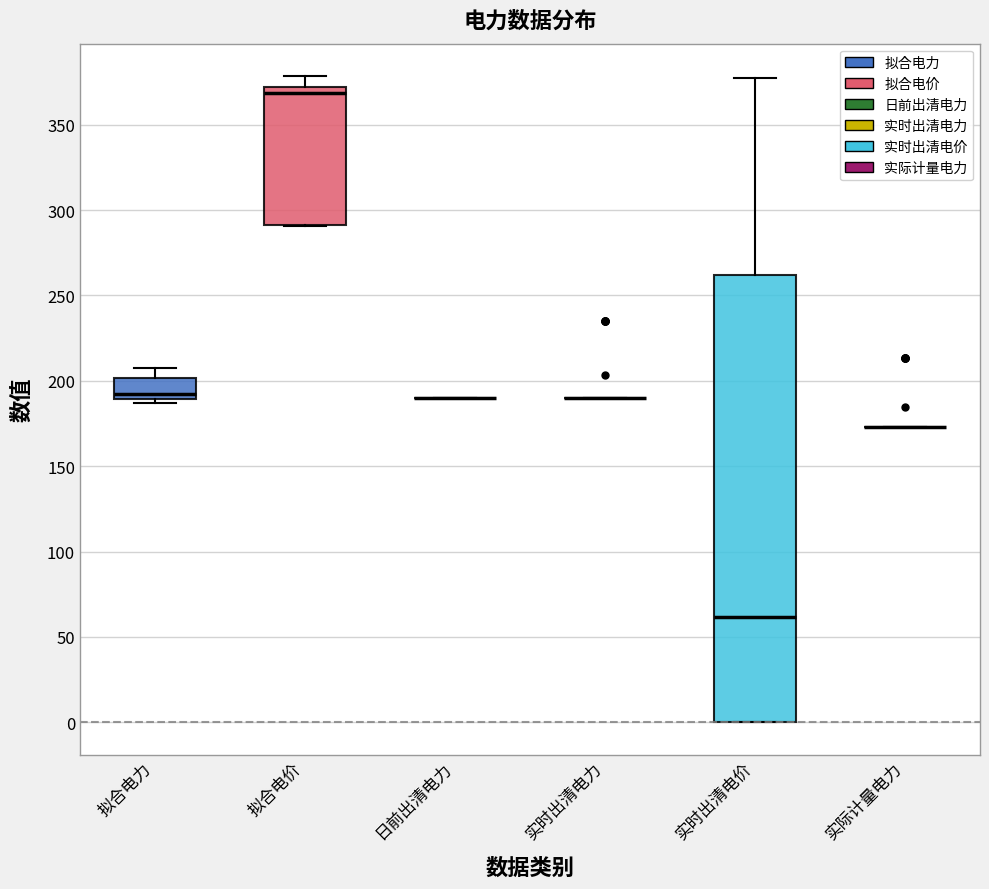

Reading left to right, read every box against the y-axis: the position of its median line, the range the box covers, and the ends of its whiskers. The values are not printed on the chart, so give them approximately, as read against the axis.

拟合电力: median 190 (just above the box's lower edge), box 190 to 200, whiskers 185 to 205
拟合电价: median 370 (just below the box's upper edge), box 290 to 370, whiskers 290 to 380
日前出清电力: box collapsed to a line at 190, whiskers 190 to 190
实时出清电力: box collapsed to a line at 190, whiskers 190 to 190
实时出清电价: median 60, box 0 to 260, whiskers 0 to 380
实际计量电力: box collapsed to a line at 175, whiskers 175 to 175